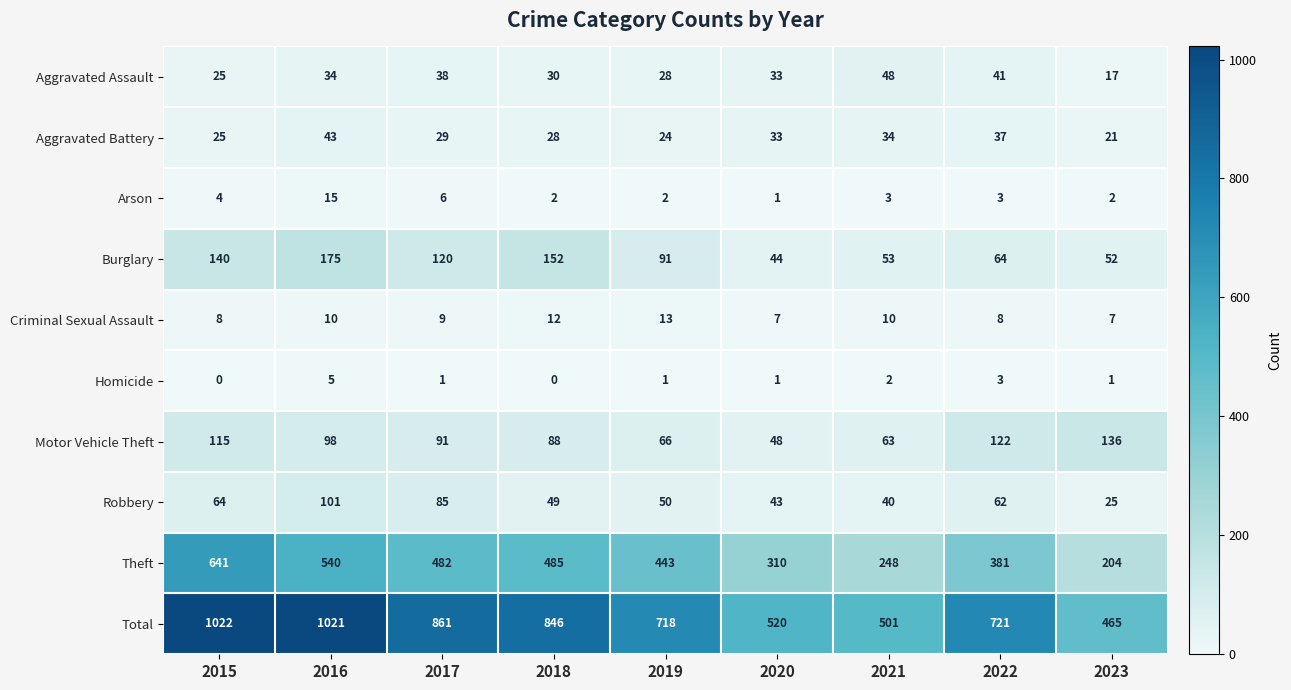

At which category is the sum across all series the highest?

2015